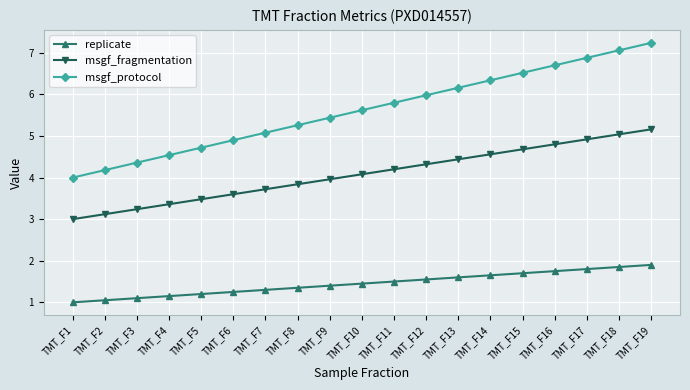

Is the value of msgf_fragmentation at TMT_F11 greater than the value of msgf_protocol at TMT_F12?

No